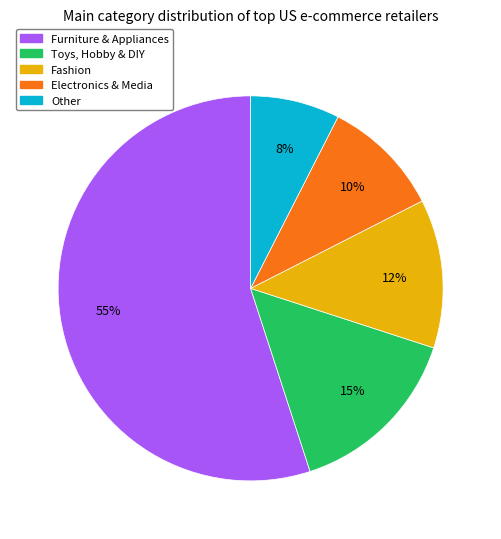

Is there any slice that represents more than half of the pie?

Yes